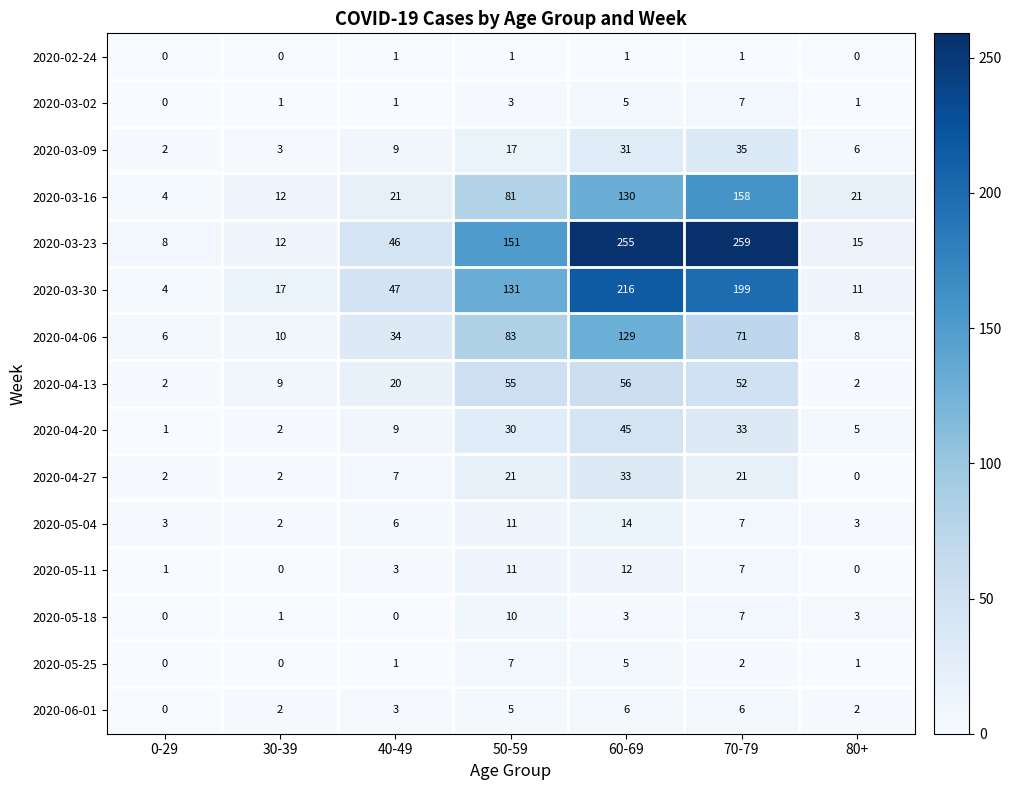

What is the difference between the maximum and minimum values in the 2020-04-27 series?

33